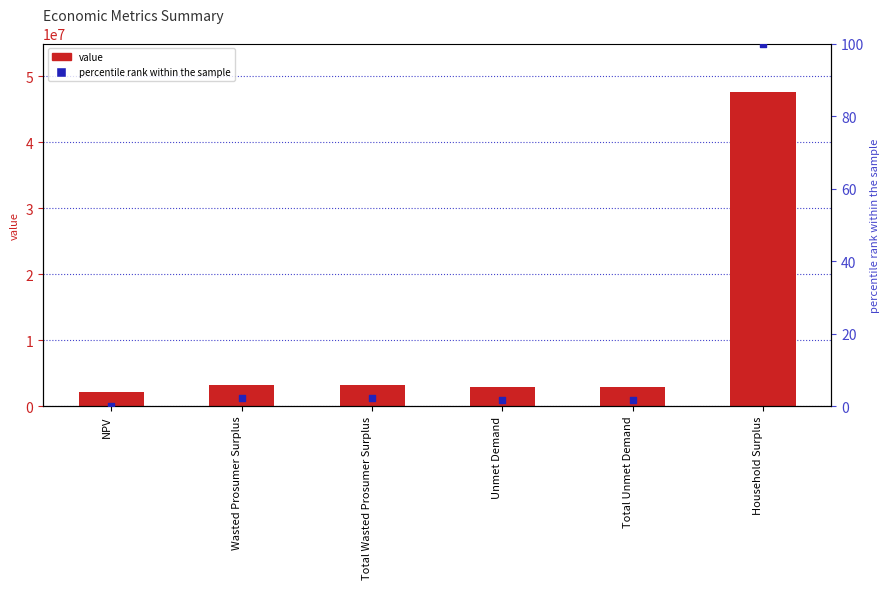

Which series contains the highest Y value?

value